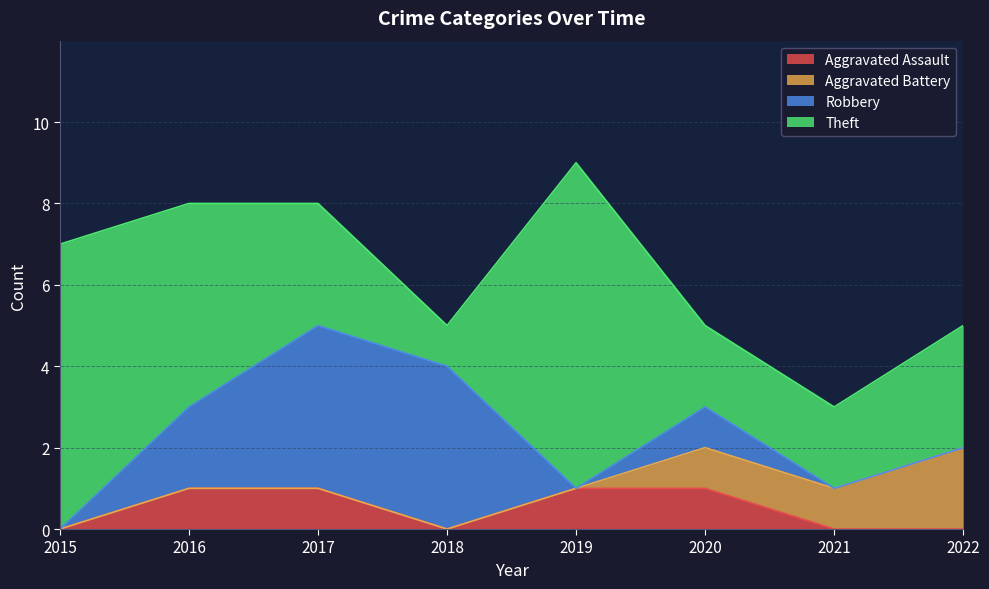

What is the sum of all Robbery values?

11